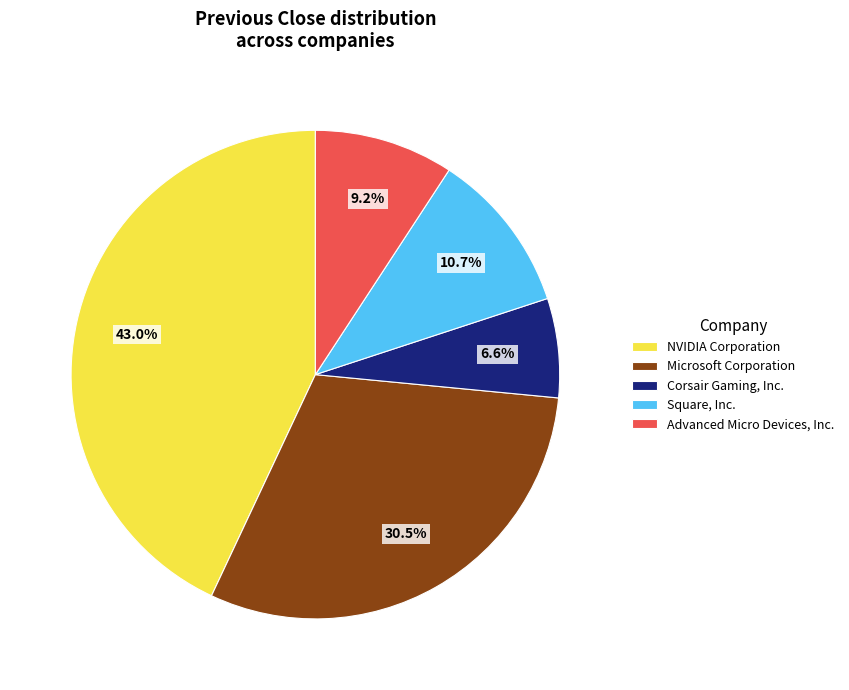

Rank the categories by value from highest to lowest.

NVIDIA Corporation, Microsoft Corporation, Square, Inc., Advanced Micro Devices, Inc., Corsair Gaming, Inc.